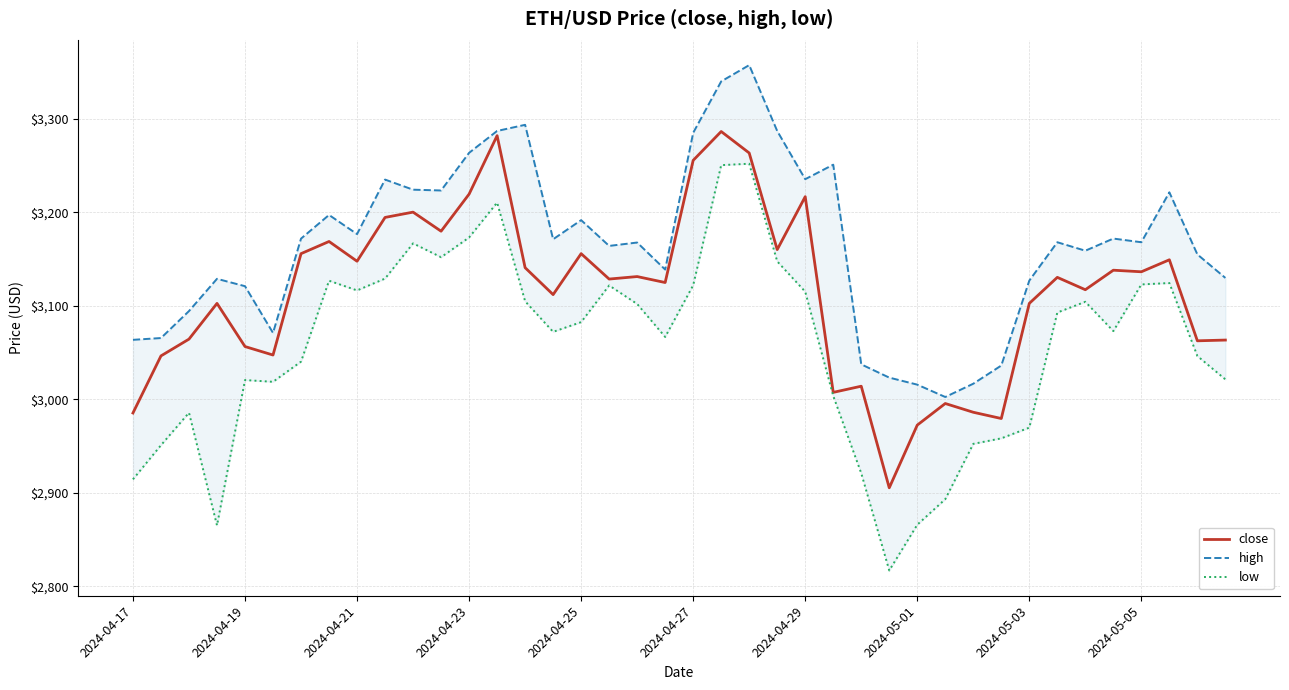

Rank the series by their average value, from highest to lowest.

high, close, low